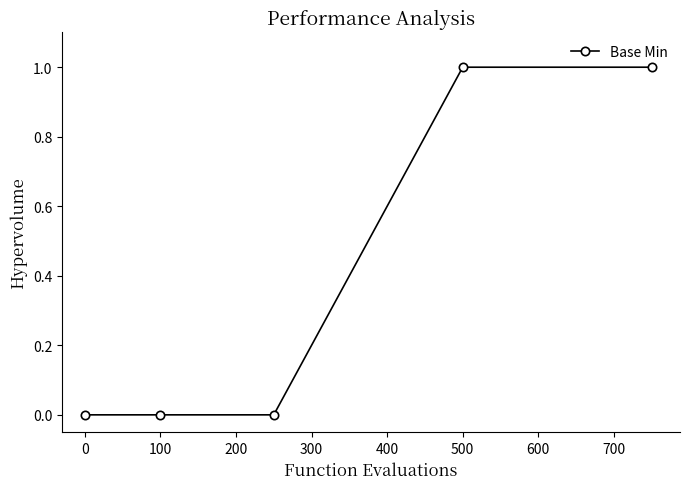

Reading left to right, extract all data points from this chart.

0	0	0	1	1